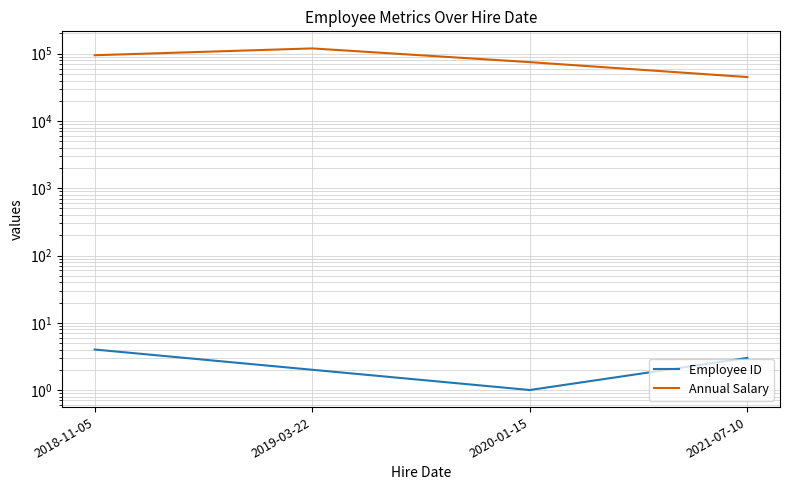

Reading right to left, list all the values displayed in this chart.

Employee ID: 3	1	2	4
Annual Salary: 45000	75000	120000	95000